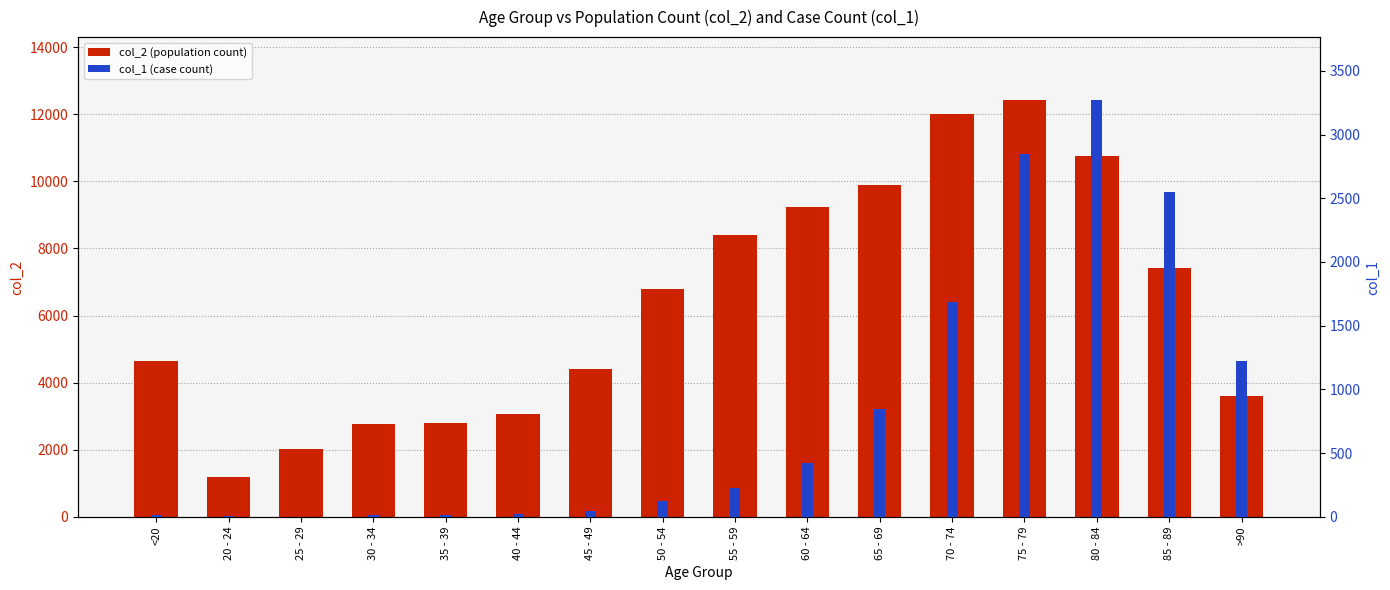

Is the value of col_1 (case count) at 50 - 54 greater than the value of col_2 (count in population) at 65 - 69?

No